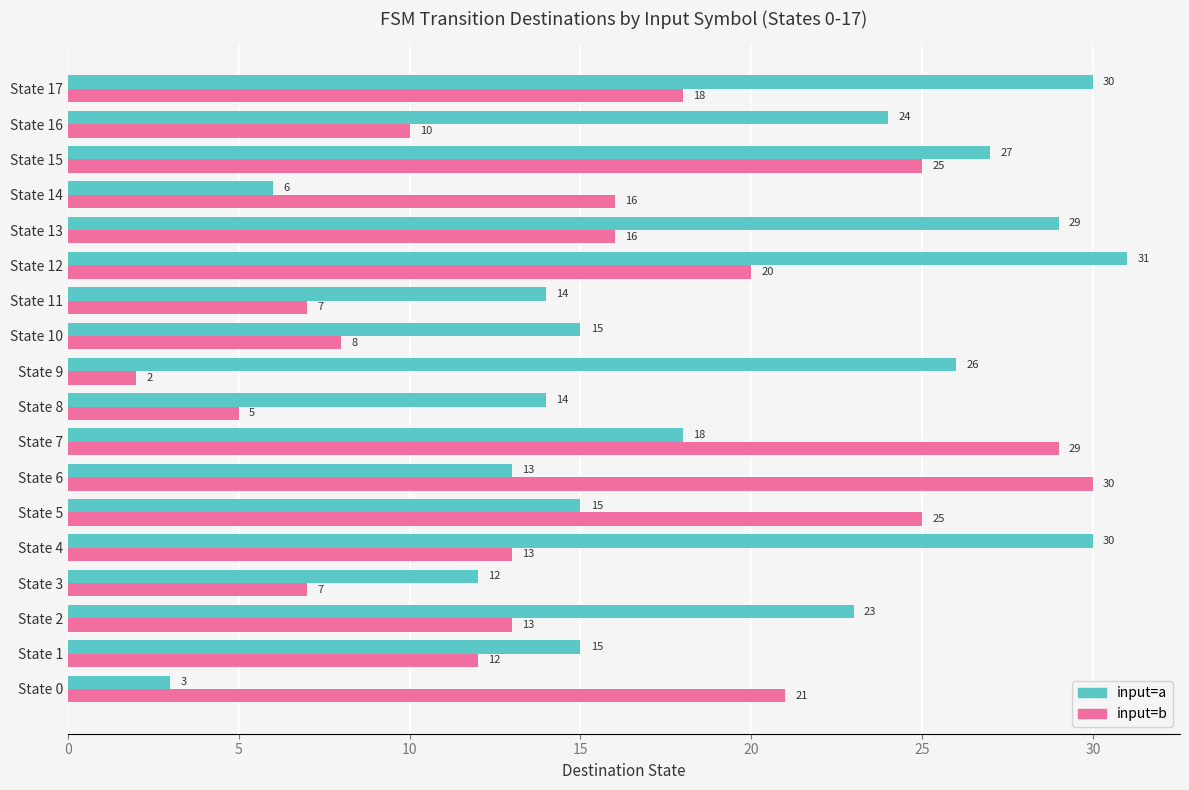

At which category is the sum across all series the highest?

State 15